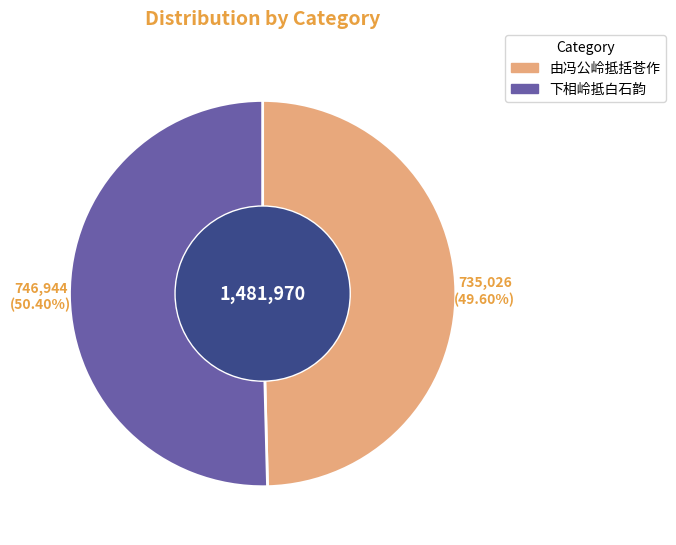

To the nearest percent, what percentage of the pie is 下相岭抵白石韵?

50%